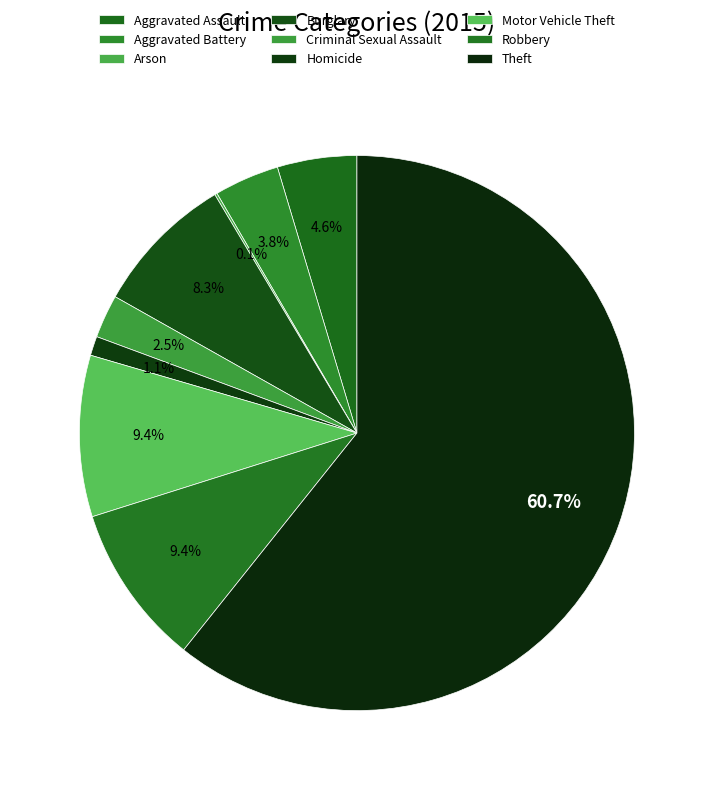

Is there a majority slice in this chart?

Yes